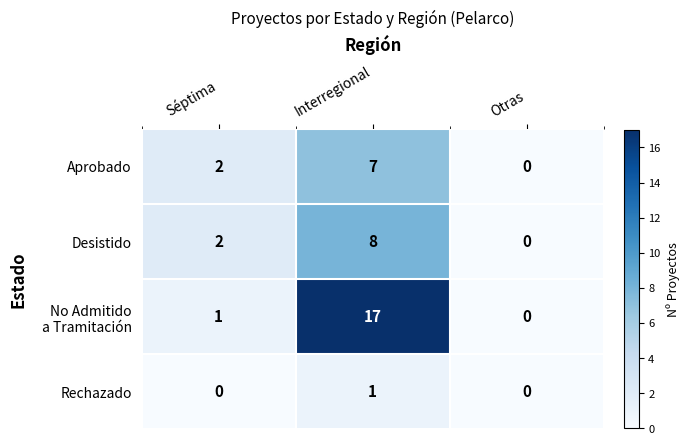

Is it true that Desistido equals 0 at Otras?

True